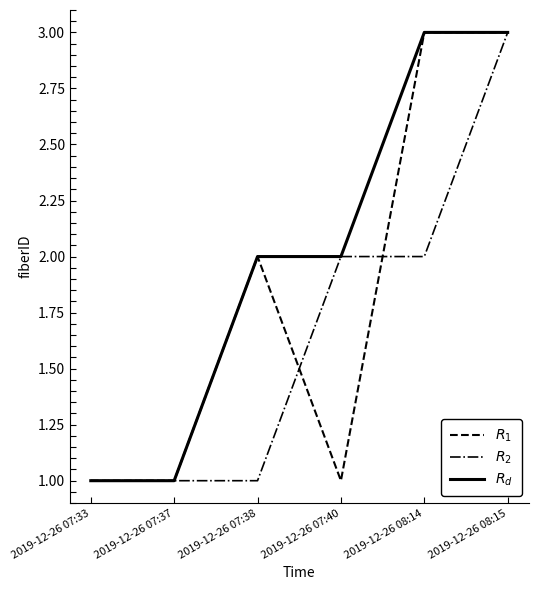

How many lines are shown in the chart?

3